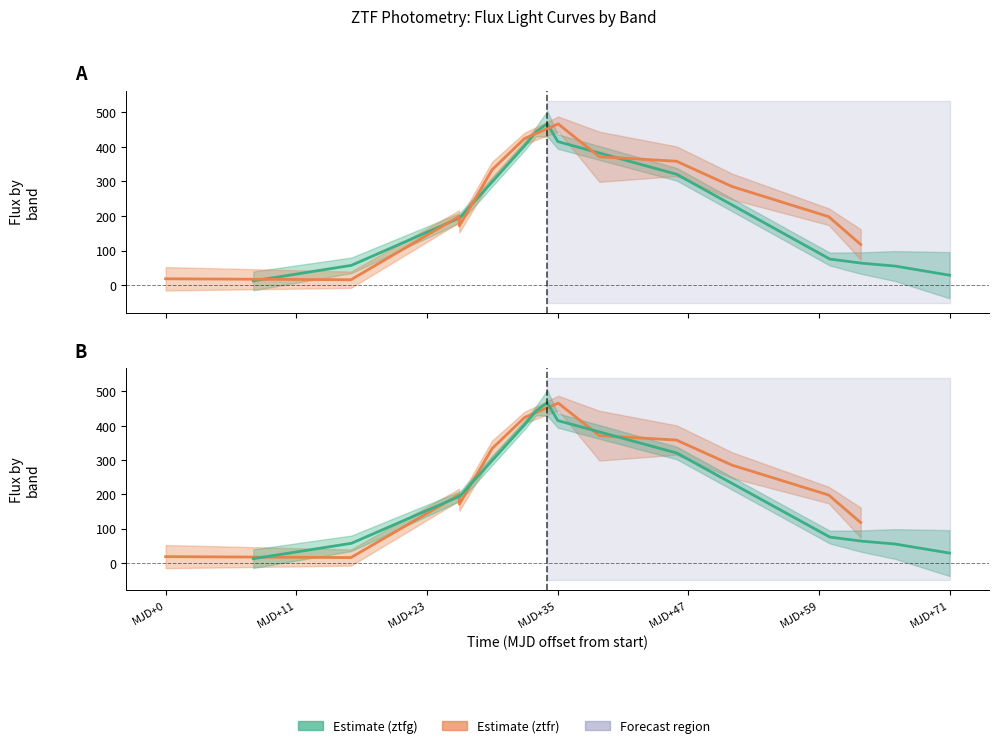

Which series has the widest spread of values?

ztfg flux